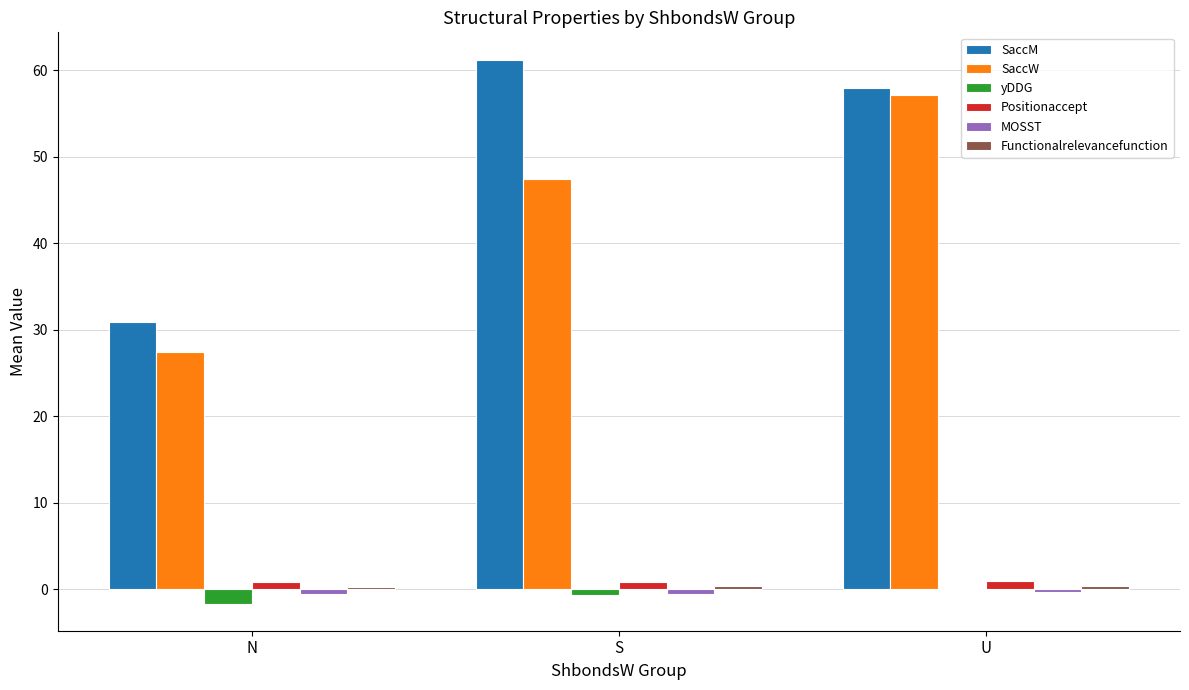

Which series has the largest total across all categories?

SaccM